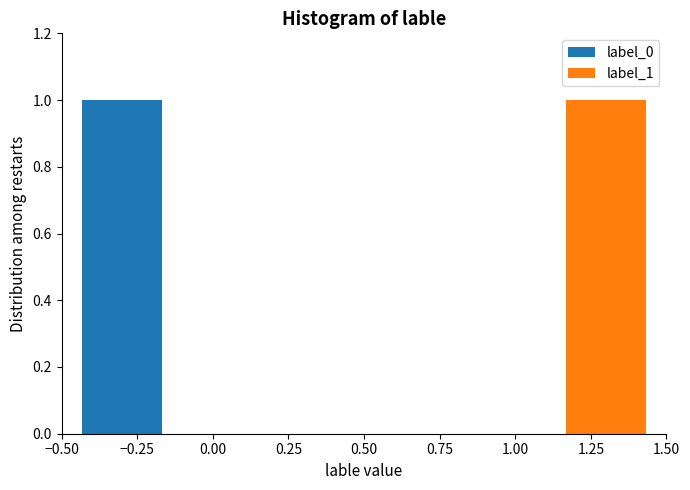

Reading left to right, list every range on the x-axis with the height of the bar of each series over it. Neither the bar edges nor the heights are printed on the chart, so give them approximately, as read against the axes.

-0.50 to 0.15: label_0=1	label_1=0
0.15 to 0.85: label_0=0	label_1=0
0.85 to 1.50: label_0=0	label_1=1